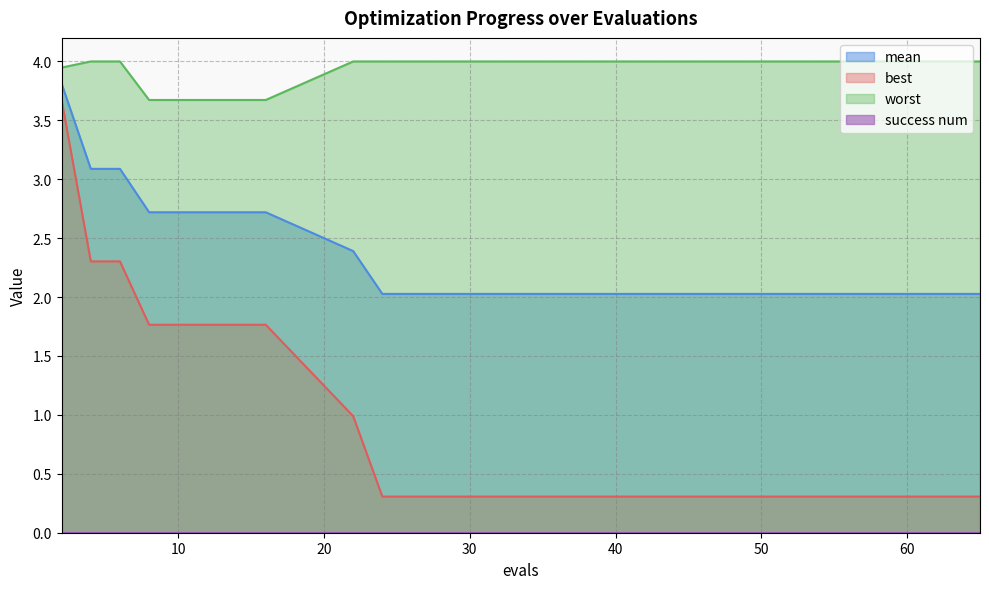

True or false: best has a value of 5.9 at 2.

False